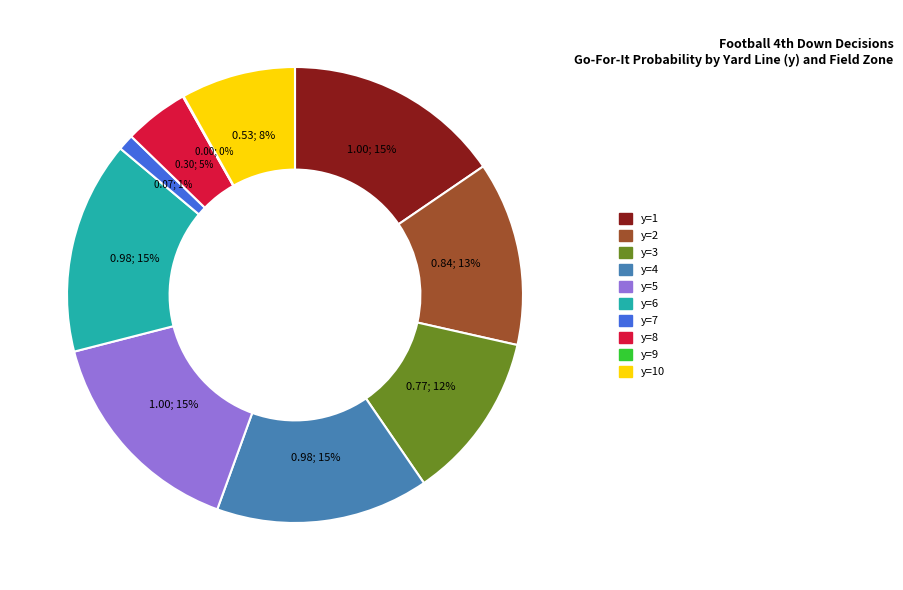

Is there a majority slice in this chart?

No